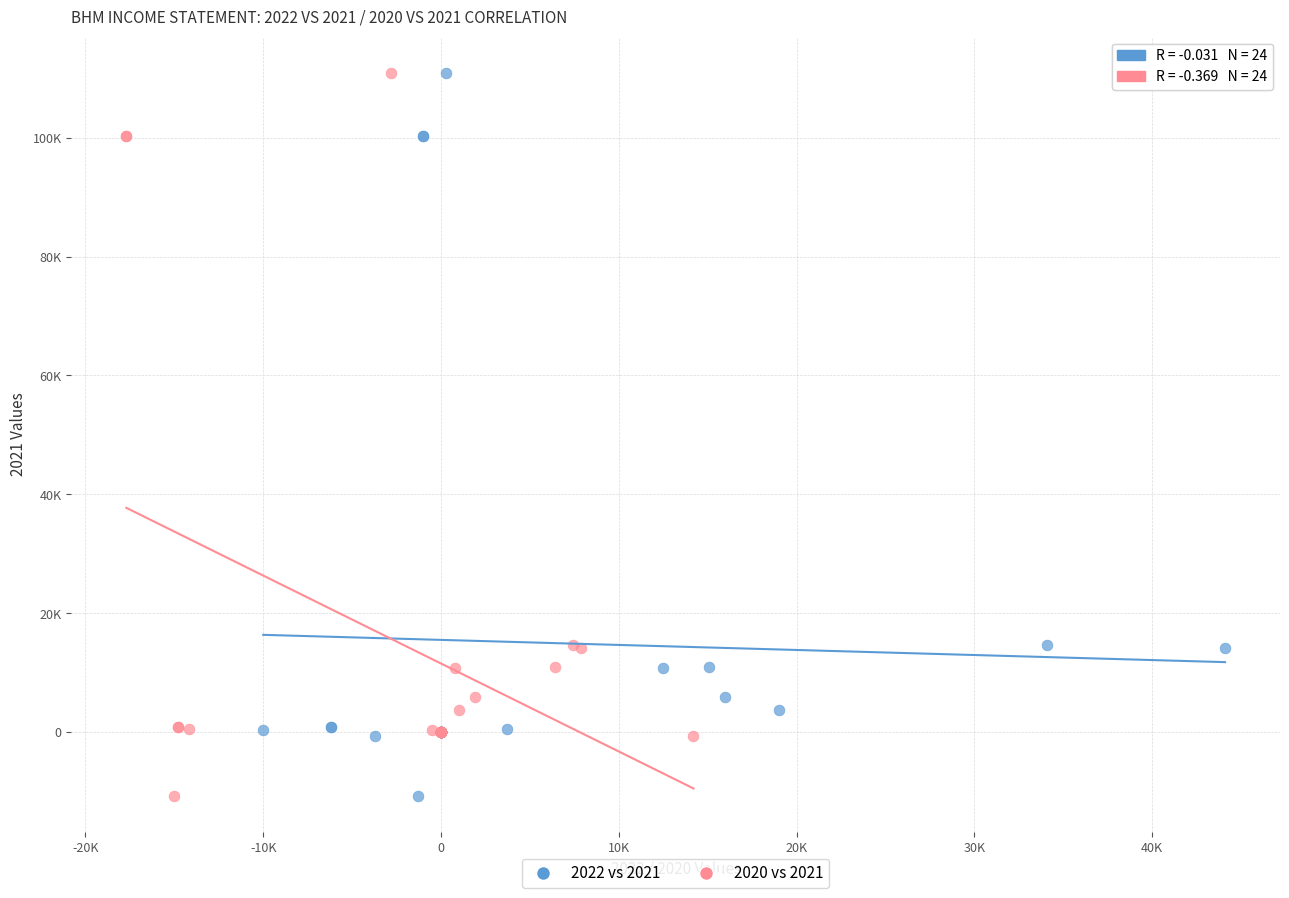

What are all the series names shown in the legend?

2022 vs 2021, 2020 vs 2021